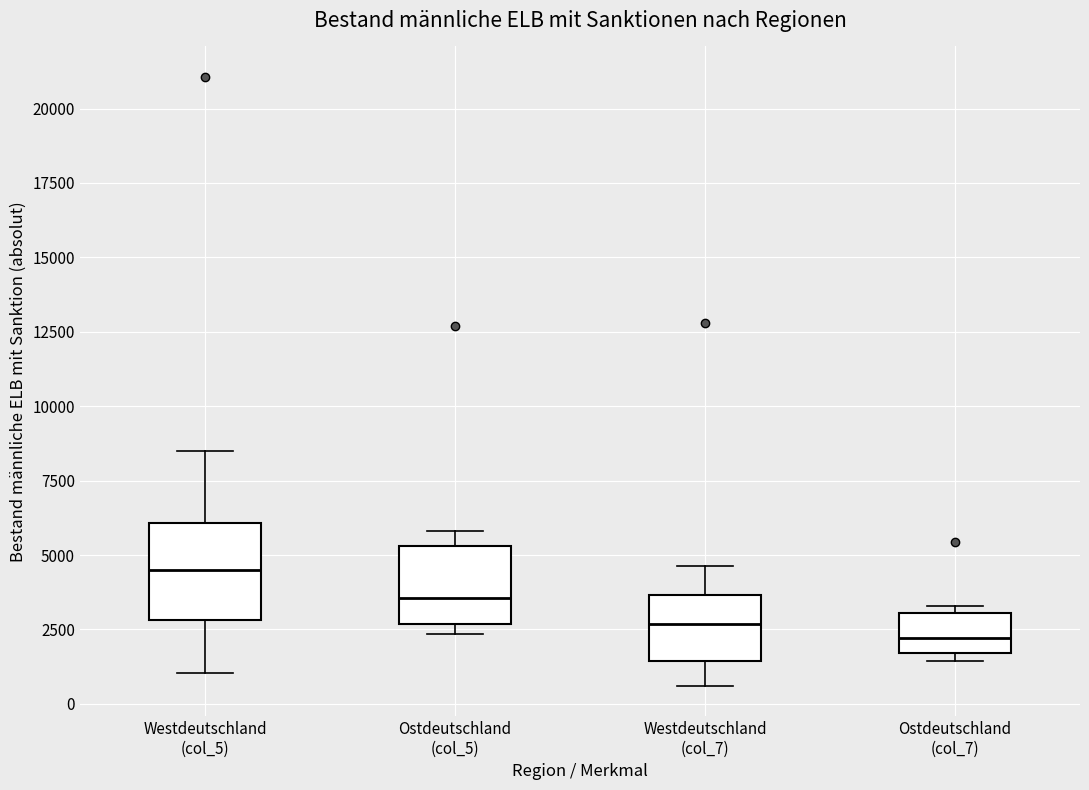

Where does the upper whisker of the box for Westdeutschland (col_5) end on the y-axis? The values are not printed on the chart, so give them approximately, as read against the axis.

8500